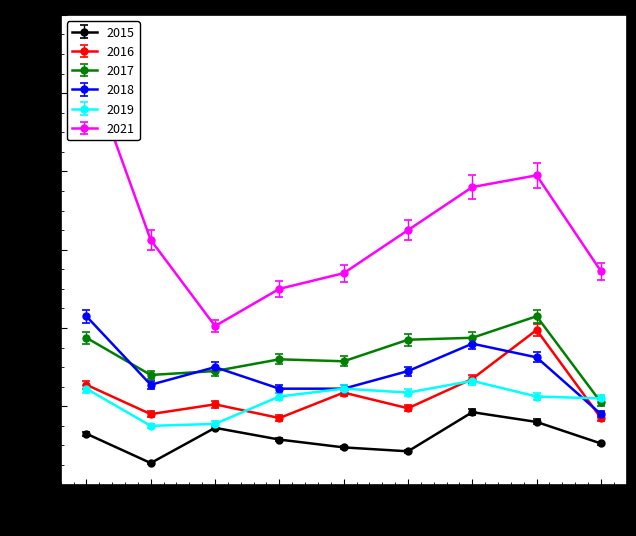

What is the difference between the maximum and second lowest values in the 2018 series?

37